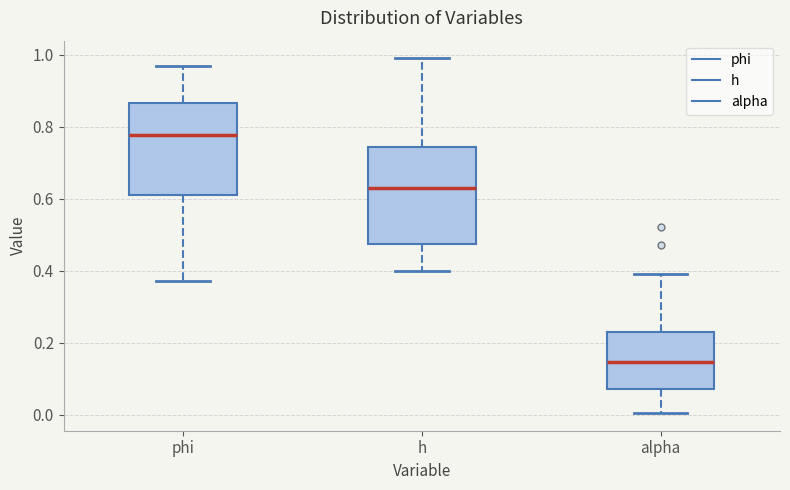

Where is the lower edge of the box for alpha on the y-axis? The values are not printed on the chart, so give them approximately, as read against the axis.

0.08